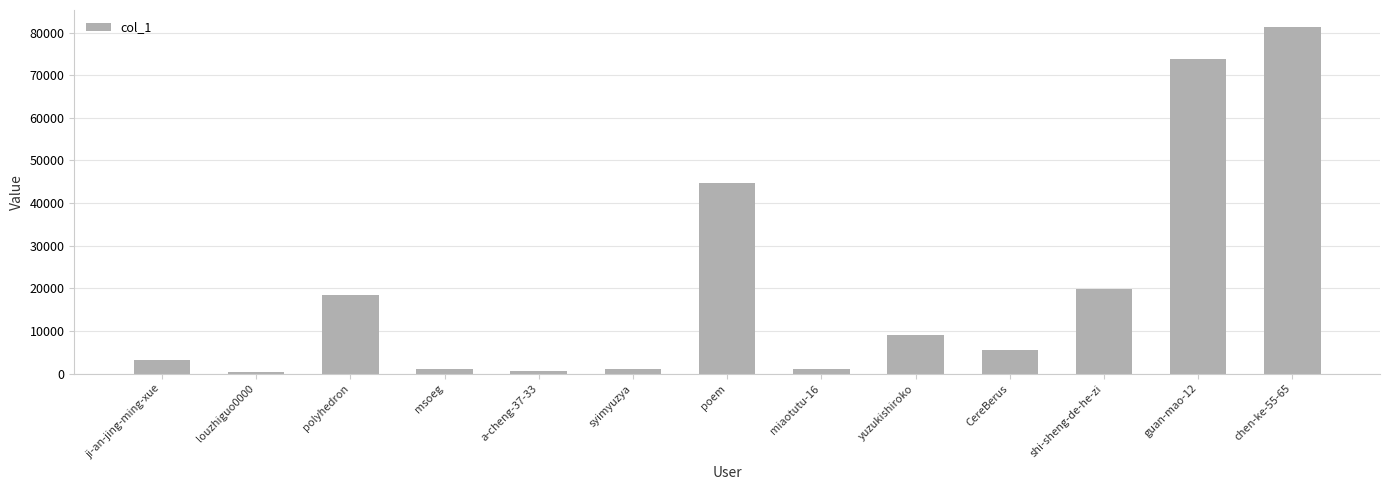

What value does the data have at msoeg?

1096